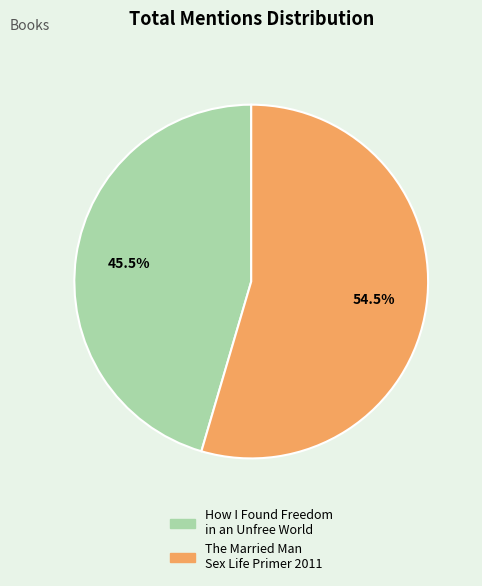

Count the number of slices in the pie.

2